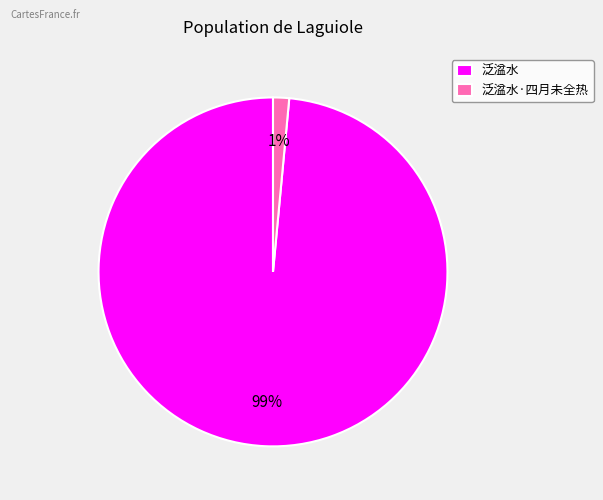

Is it true that 泛湓水·四月未全热 is 7% of the pie?

False